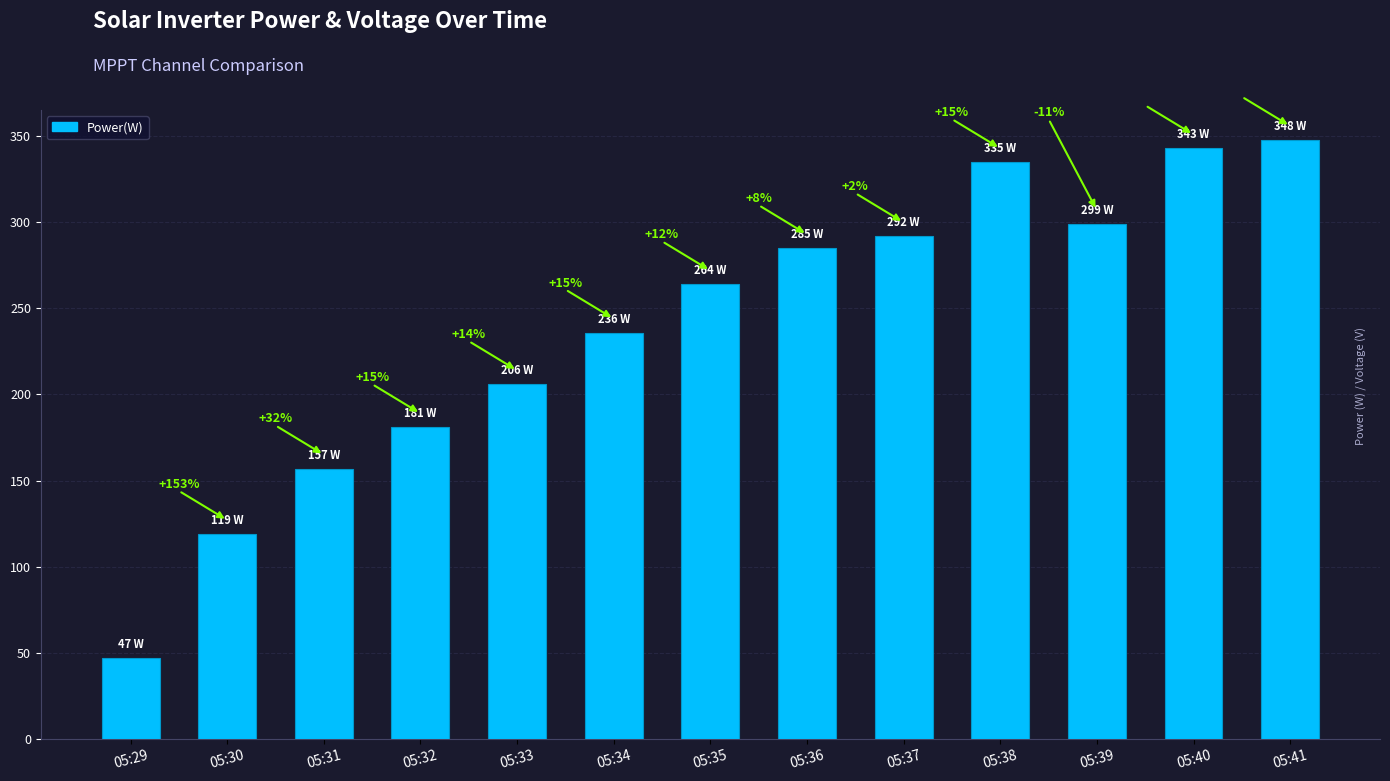

List the labels in order of value, smallest first.

05:29, 05:30, 05:31, 05:32, 05:33, 05:34, 05:35, 05:36, 05:37, 05:39, 05:38, 05:40, 05:41